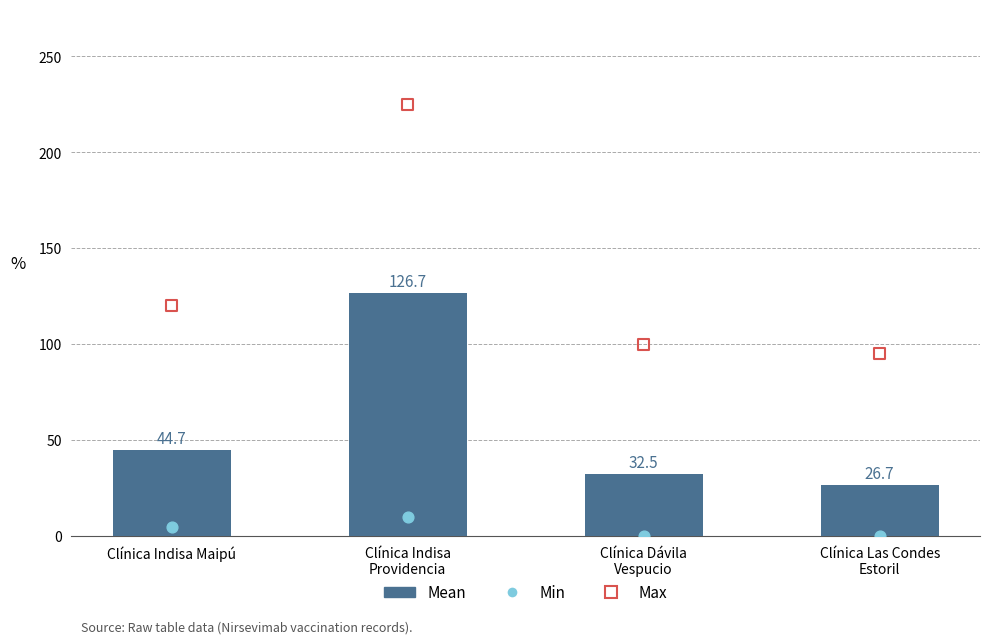

At which category is the sum across all series the highest?

Clínica Indisa
Providencia